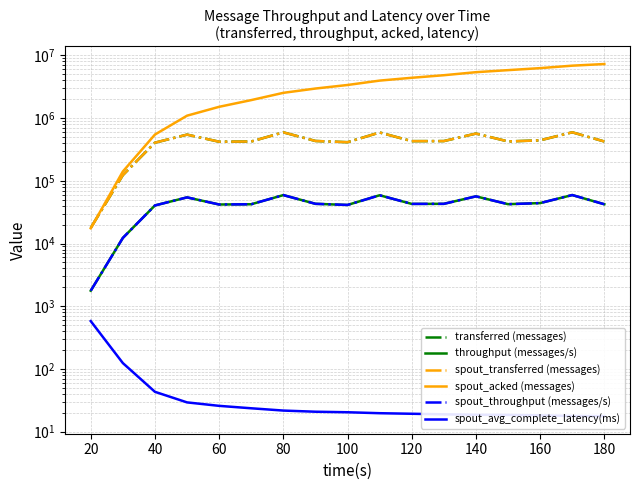

True or false: spout_throughput (messages/s) and spout_acked (messages) intersect in this chart.

False